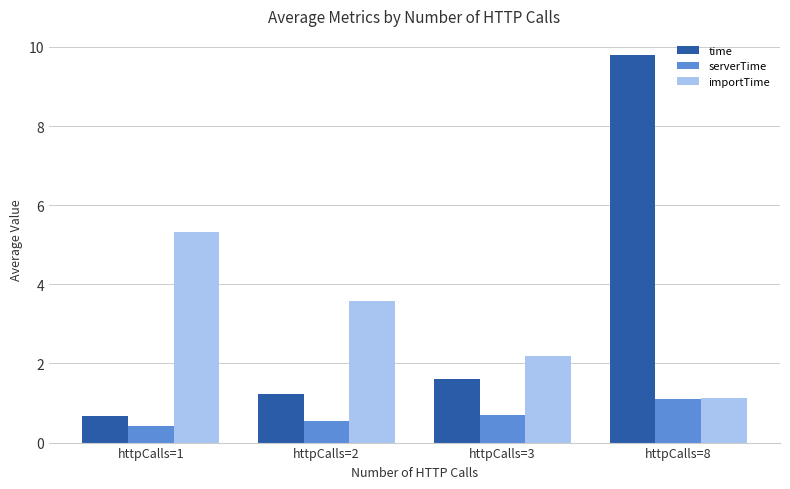

Which series changed the most between httpCalls=1 and httpCalls=3?

importTime